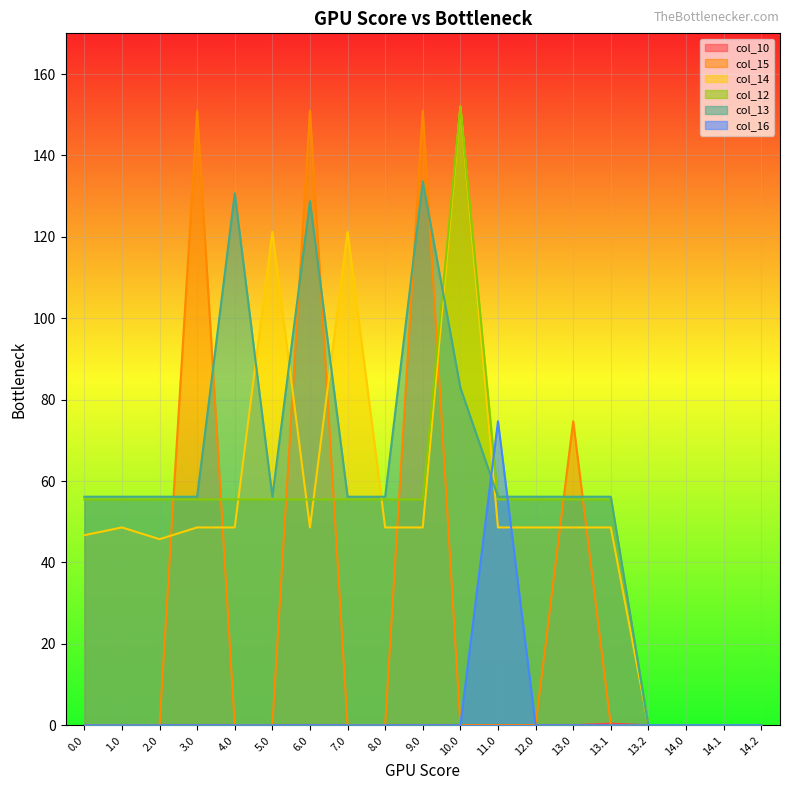

Reading left to right, extract all data points from this chart.

col_10: 0.0	0.0	0.0	0.0	0.0	0.0	0.0	0.0	0.0	0.0	0.0	0.0	0.0	0.0	0.4	0.0	0.0	0.0	0.0
col_15: 0.0	0.0	0.0	151.0	0.0	0.0	151.0	0.0	0.0	151.0	0.0	0.0	0.0	74.7	0.0	0.0	0.0	0.0	0.0
col_14: 46.7	48.6	45.7	48.6	48.6	121.2	48.6	121.2	48.6	48.6	152.0	48.6	48.6	48.6	48.6	0.0	0.0	0.0	0.0
col_12: 55.5	55.5	55.5	55.5	55.5	55.5	55.5	55.5	55.5	55.5	152.0	55.5	55.5	55.5	55.5	0.0	0.0	0.0	0.0
col_13: 56.2	56.2	56.2	56.2	130.7	56.2	128.8	56.2	56.2	133.6	82.9	56.2	56.2	56.2	56.2	0.0	0.0	0.0	0.0
col_16: 0.0	0.0	0.0	0.0	0.0	0.0	0.0	0.0	0.0	0.0	0.0	74.7	0.0	0.0	0.0	0.0	0.0	0.0	0.0